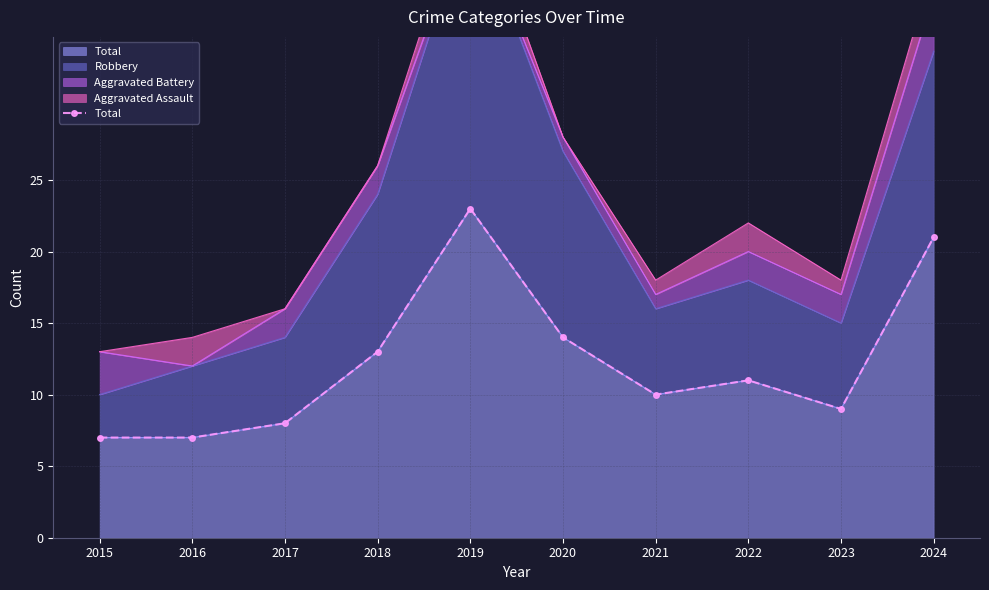

Where is the data nearest to the value 15?

2020